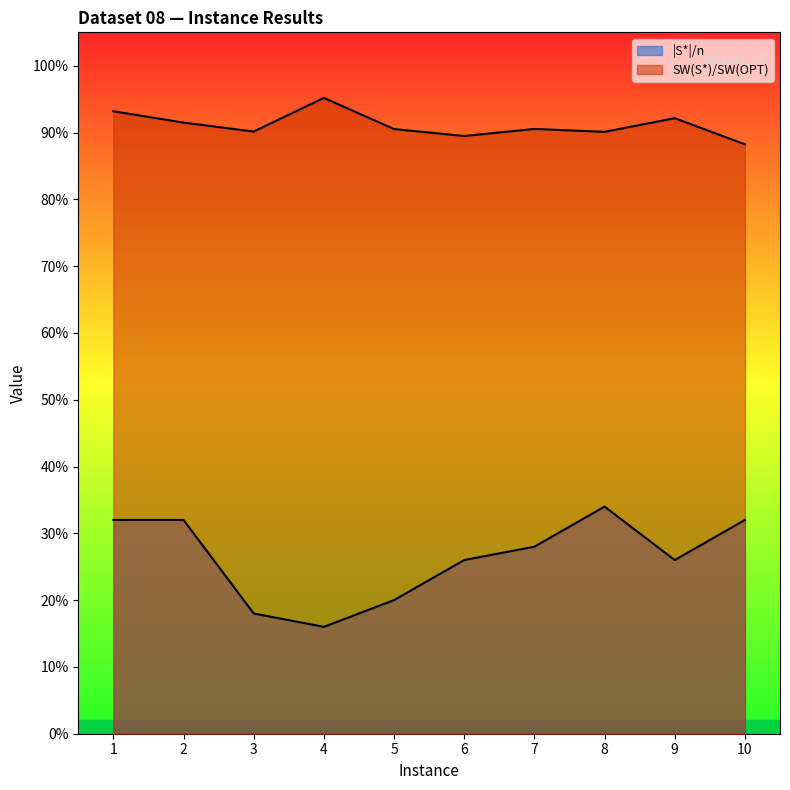

What is the highest value of the |S*|/n series?

0.3